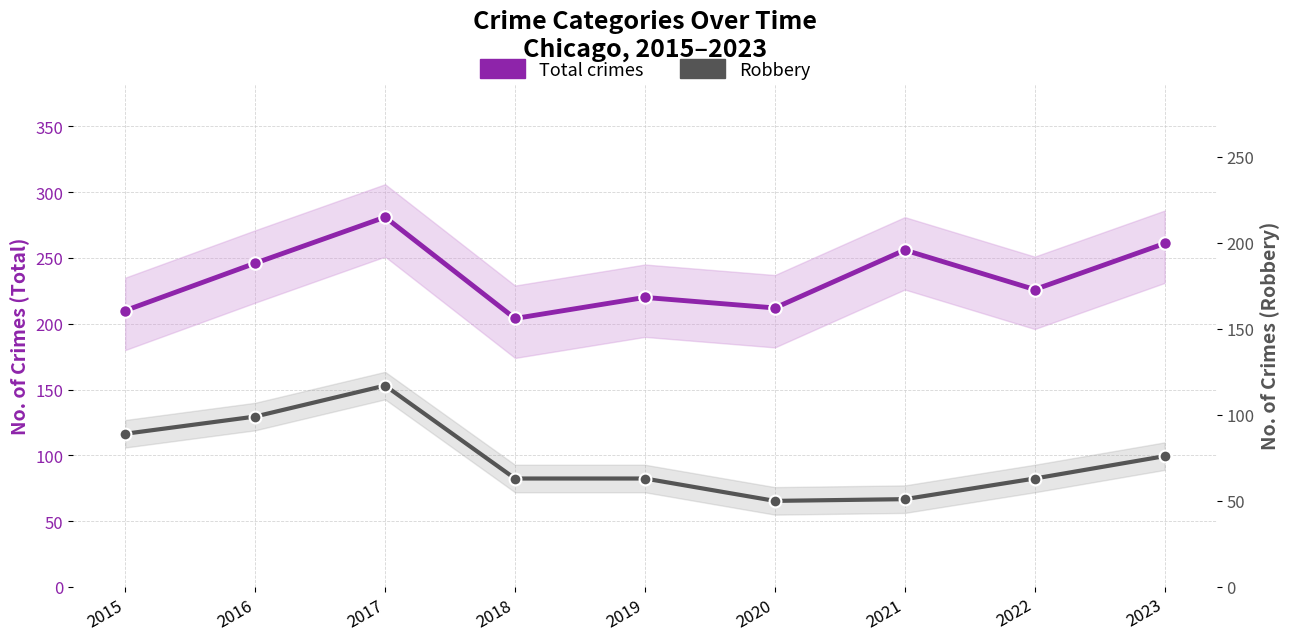

At which label does Robbery reach its minimum?

2020